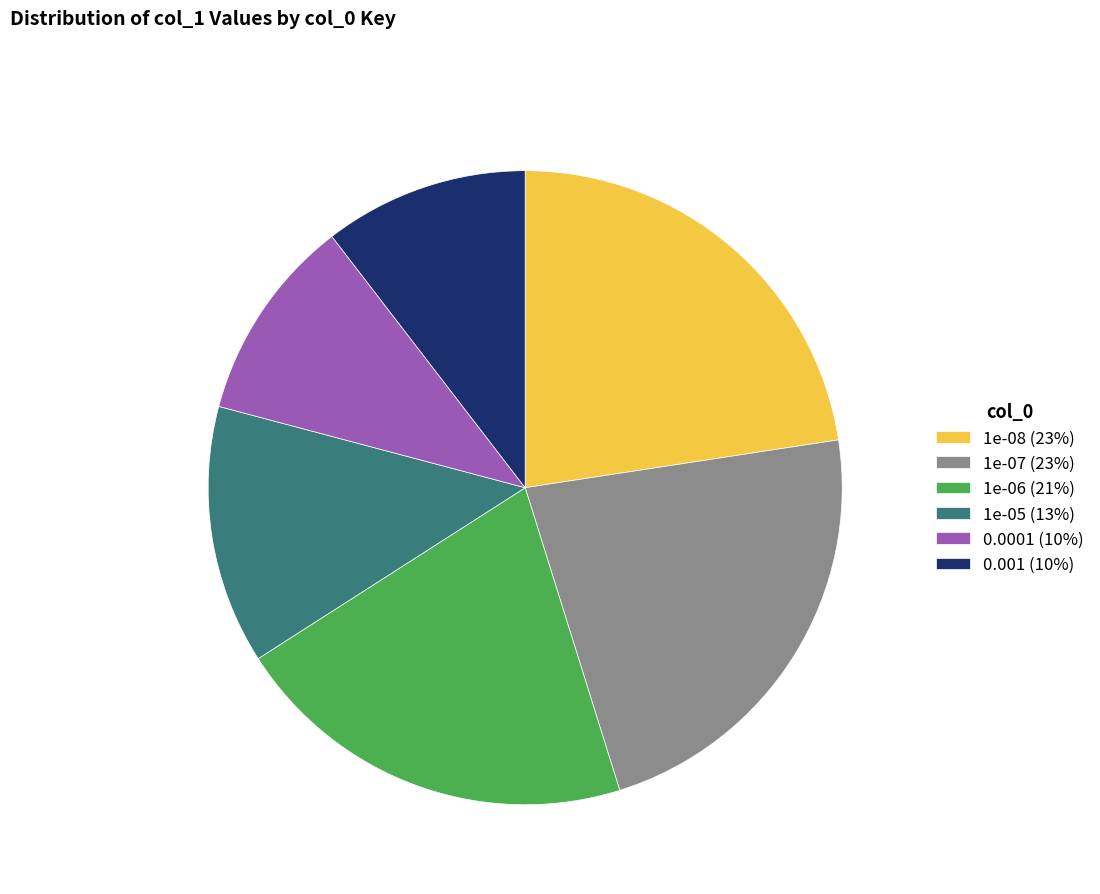

The 1e-06 slice represents 12% of the pie. True or false?

False